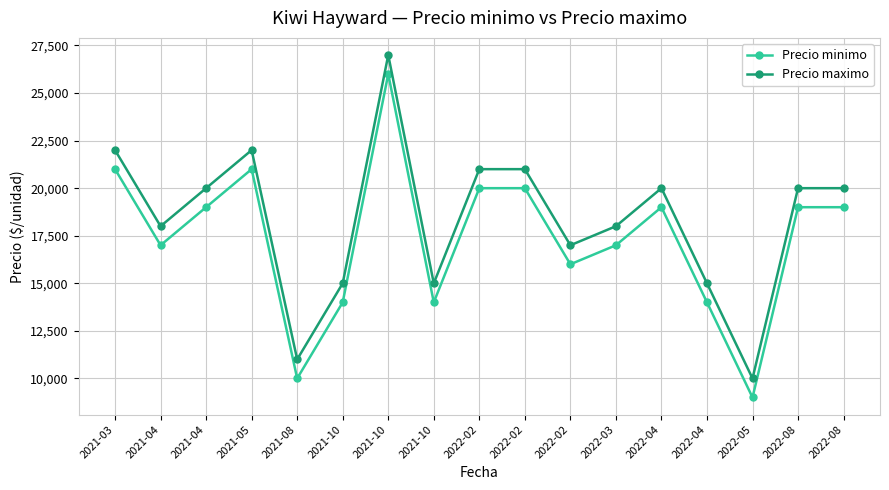

What is the total value across all series at 2022-03?

35000